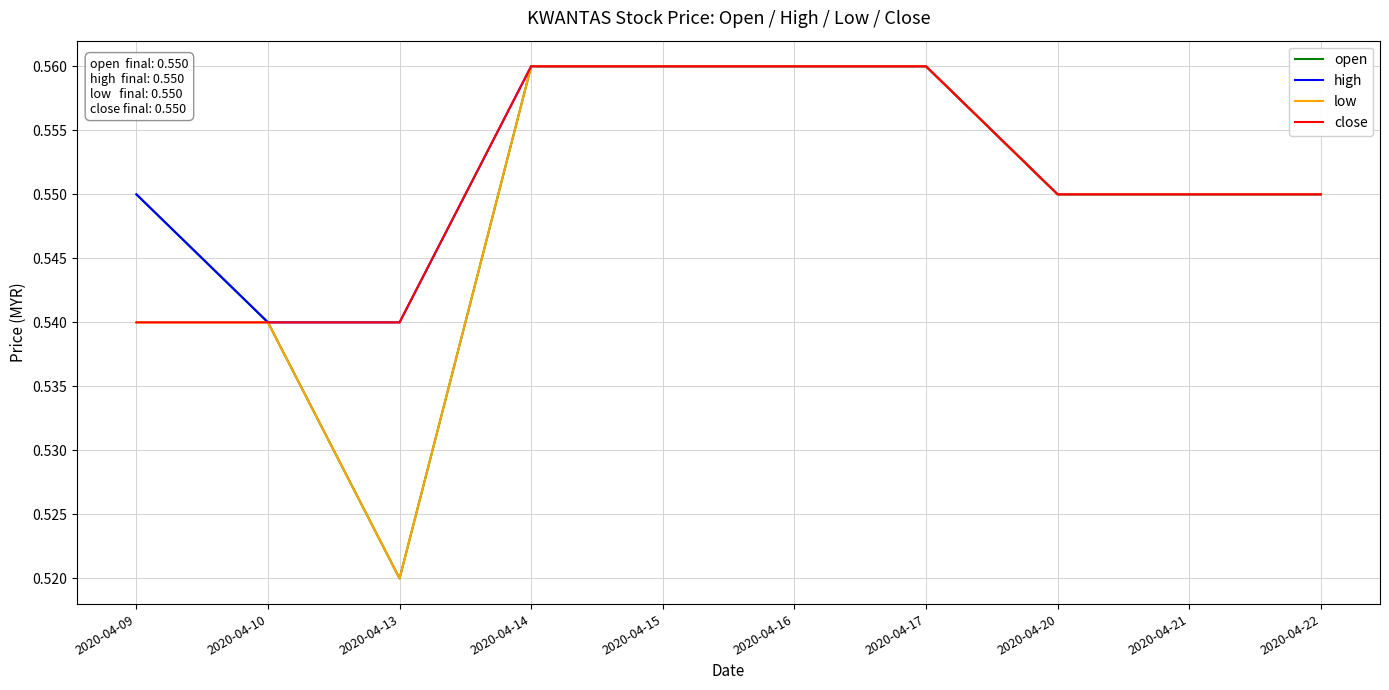

What is the total value across all series at 2020-04-16?

2.2